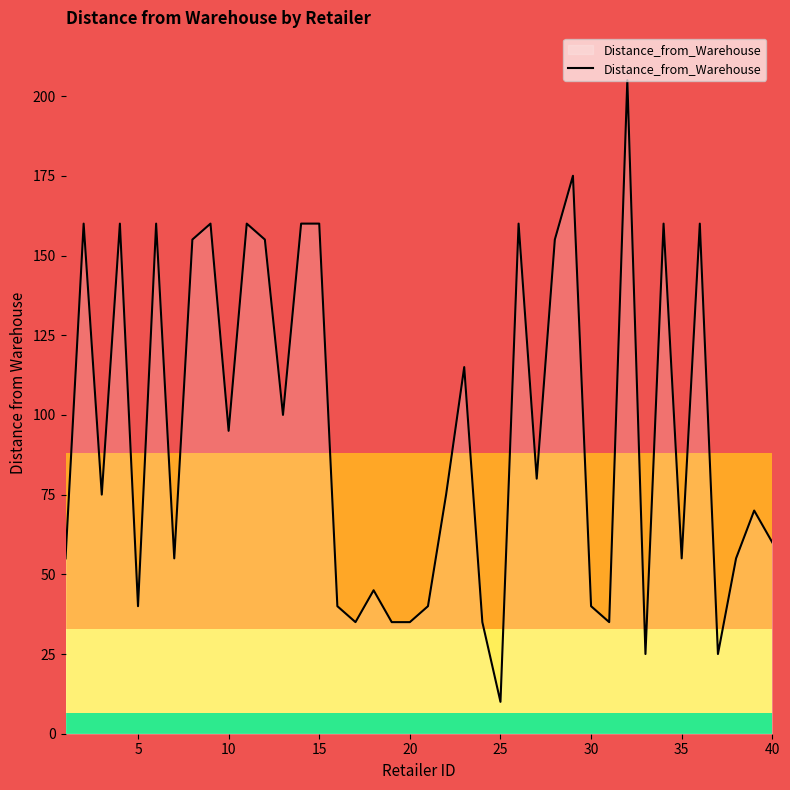

What is the smallest value displayed?

10